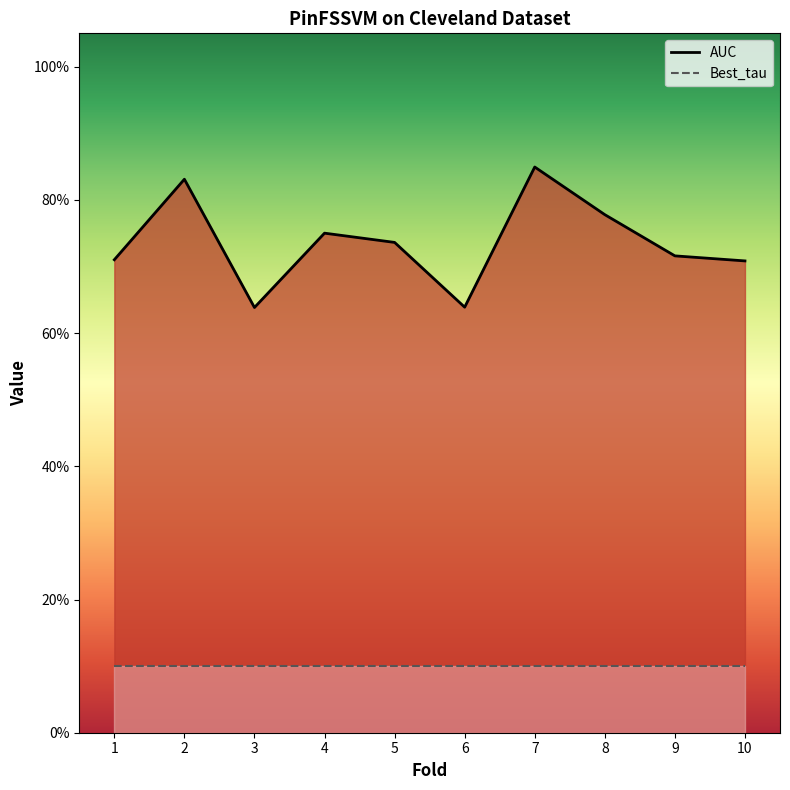

What value does the AUC series have at 5?

0.7